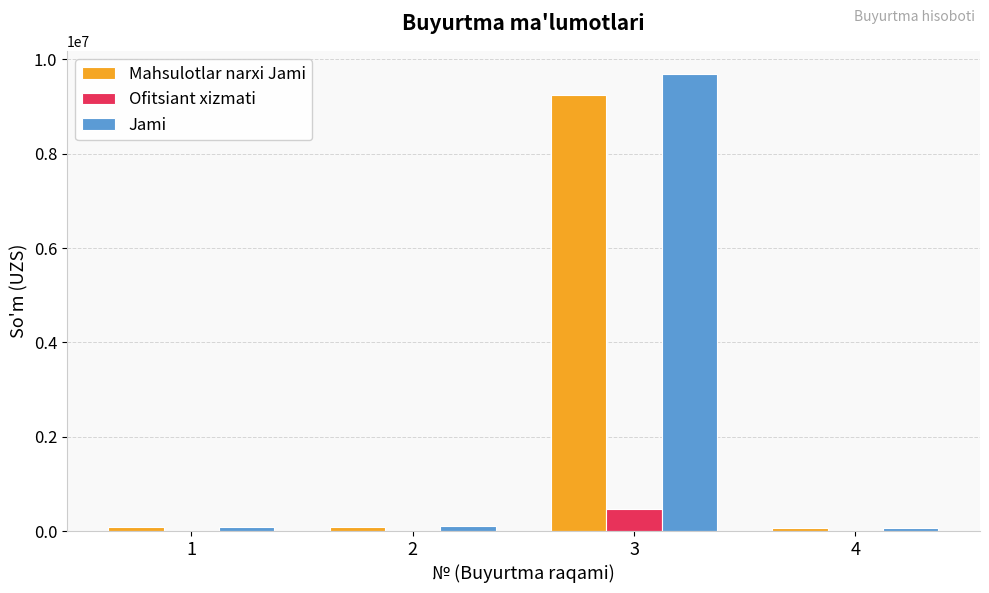

What is the total value across all series at 3?

19391400